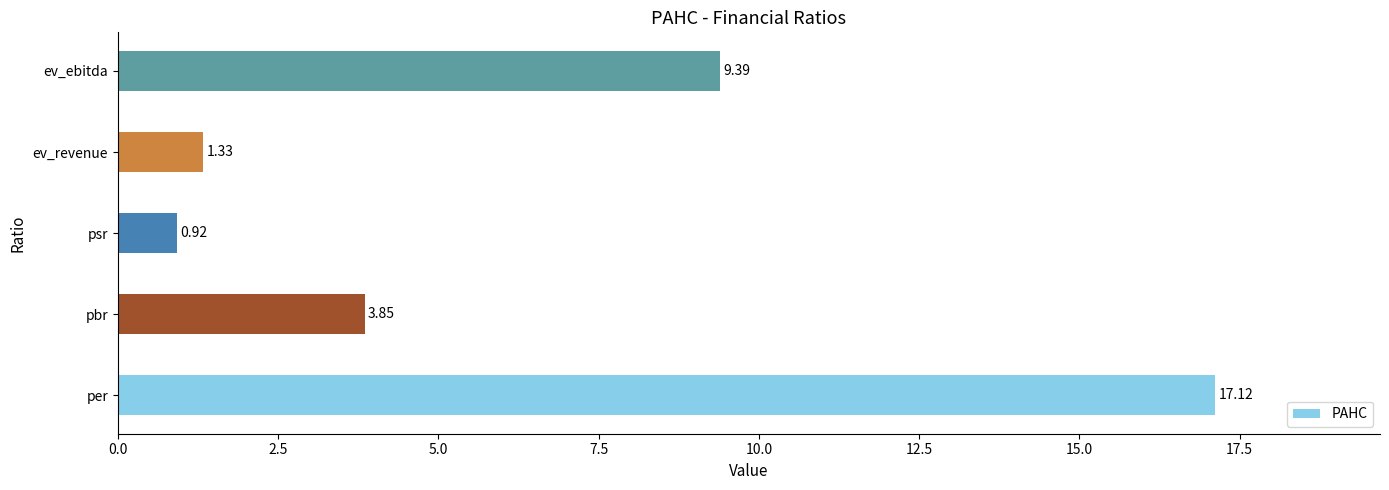

Rank the categories by value from highest to lowest.

per, ev_ebitda, pbr, ev_revenue, psr